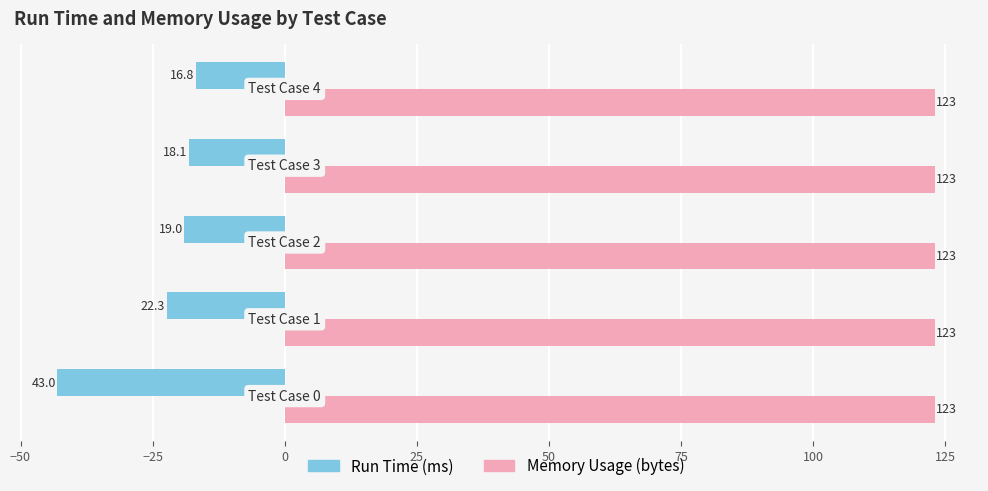

Which series has the largest total across all categories?

Memory Usage (bytes)